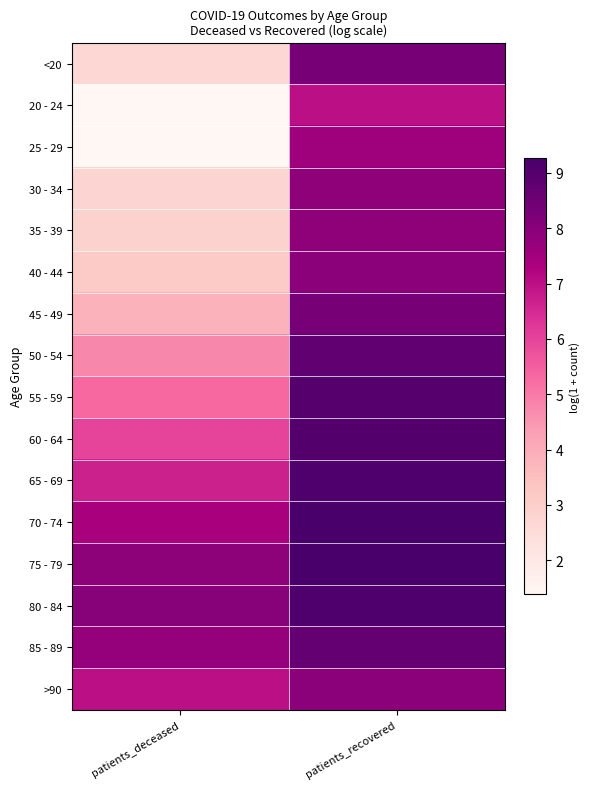

What is the total value across all series at patients_deceased?

78.9